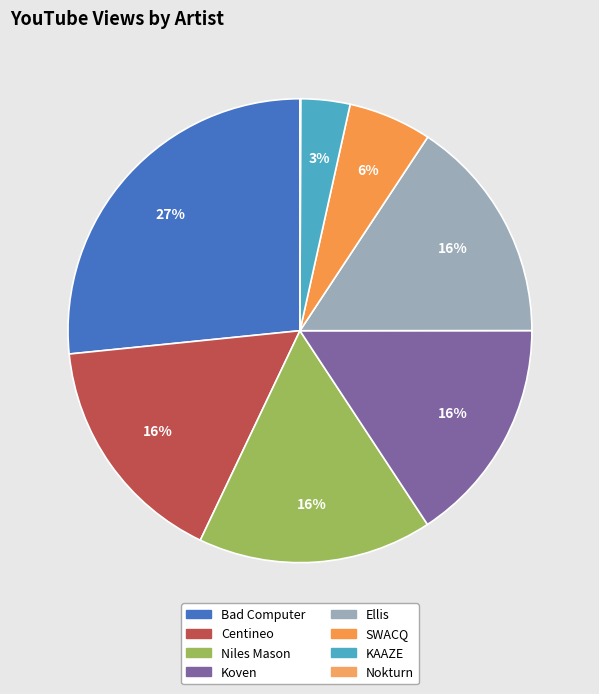

Which category has the smallest portion of the pie?

Nokturn